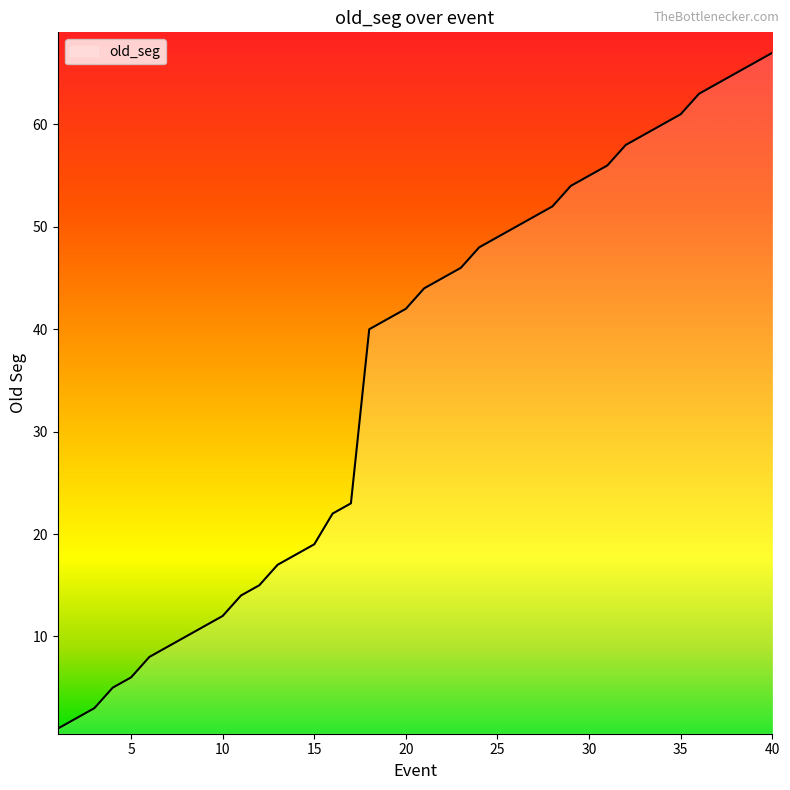

What is the difference between the maximum and minimum values?

66